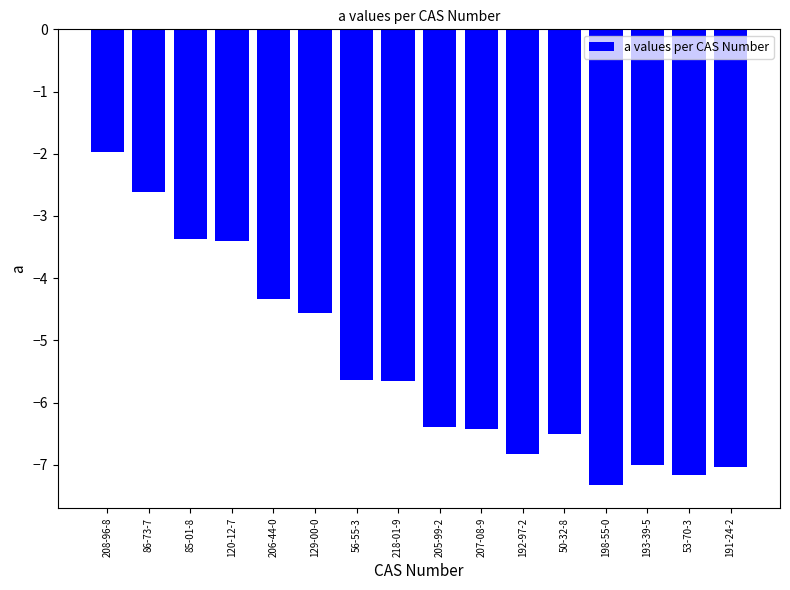

What is the label of the 5th bar from the left?

206-44-0